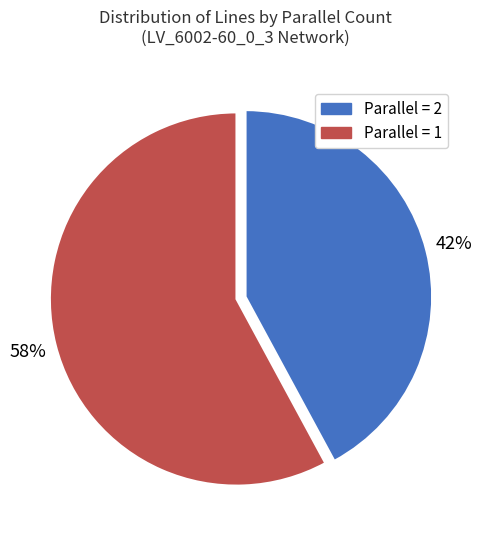

To the nearest percent, what is the difference between the largest and smallest slice percentages?

16%